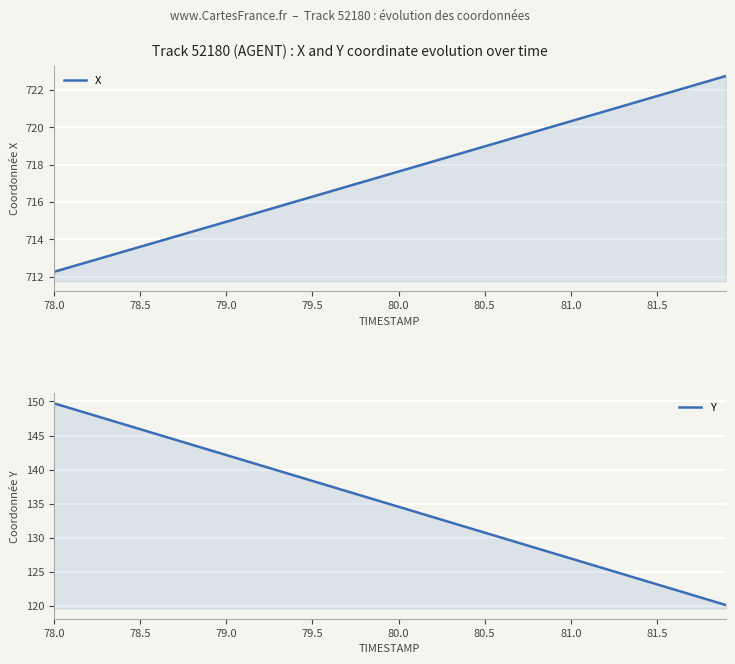

The value of X at 8 is 1160.0. True or false?

False